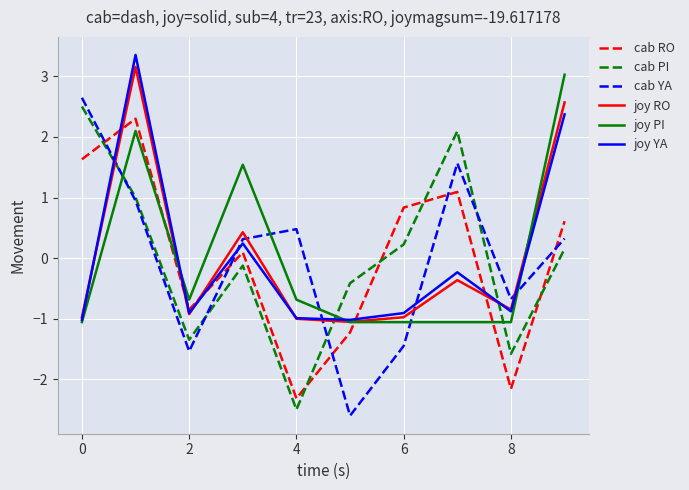

How many values in the cab PI series exceed 0?

5